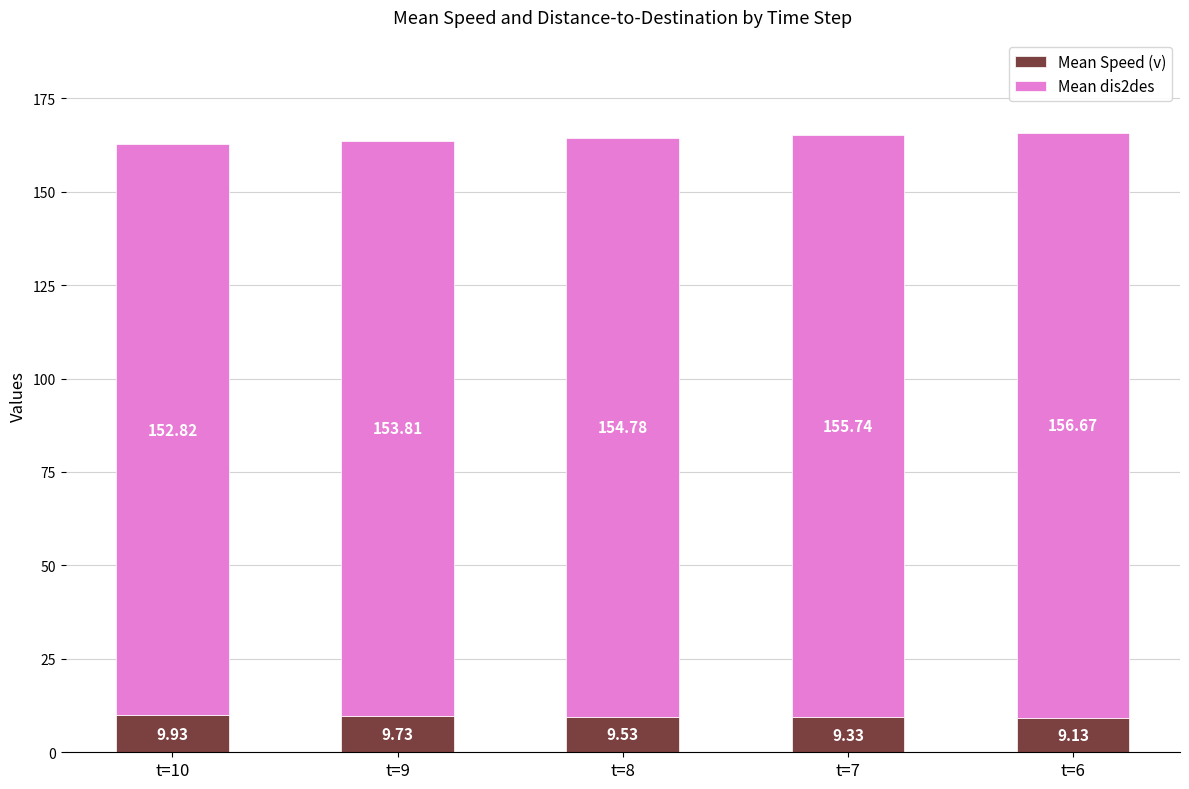

At which category is the sum across all series the highest?

t=6